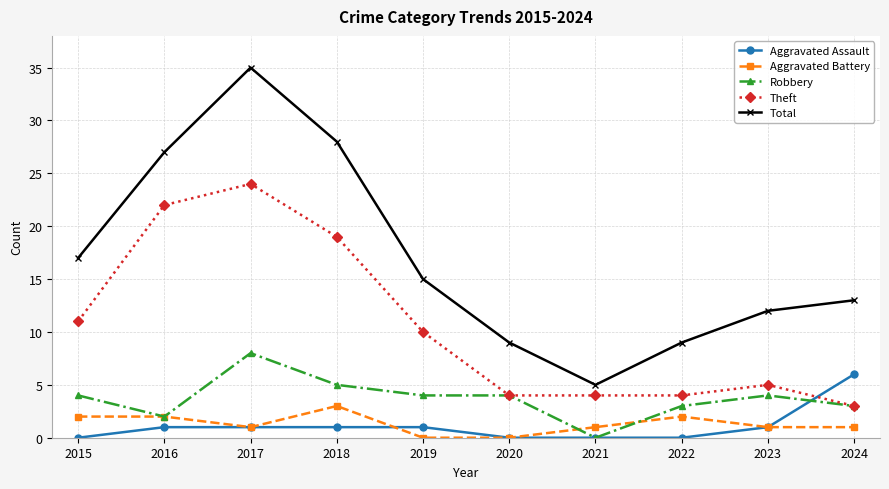

Reading left to right, what are all the values shown in this chart?

Aggravated Assault: 0	1	1	1	1	0	0	0	1	6
Aggravated Battery: 2	2	1	3	0	0	1	2	1	1
Robbery: 4	2	8	5	4	4	0	3	4	3
Theft: 11	22	24	19	10	4	4	4	5	3
Total: 17	27	35	28	15	9	5	9	12	13